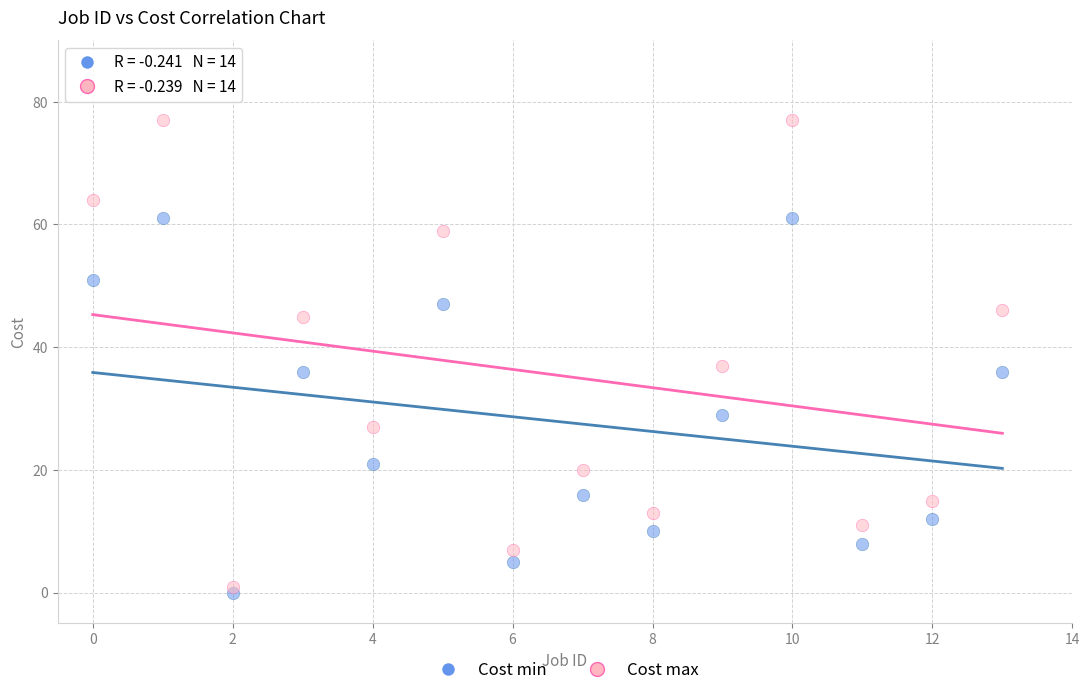

In the Cost min series, what Y value is closest to 30?

29